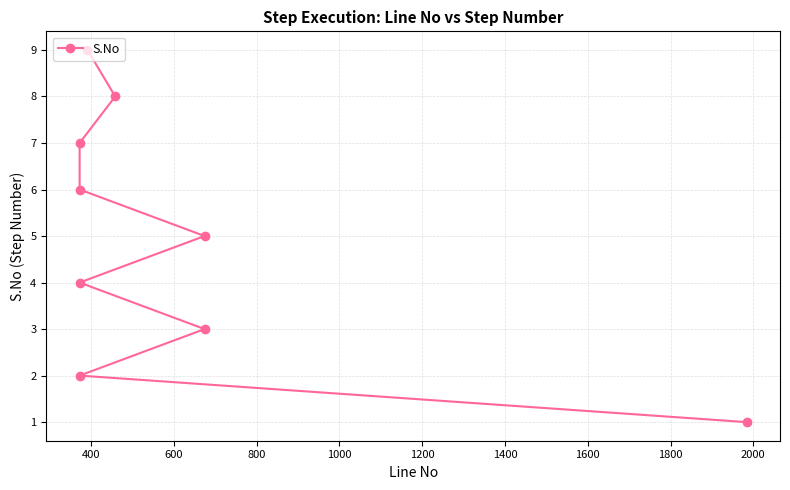

What is the maximum value shown in the chart?

9